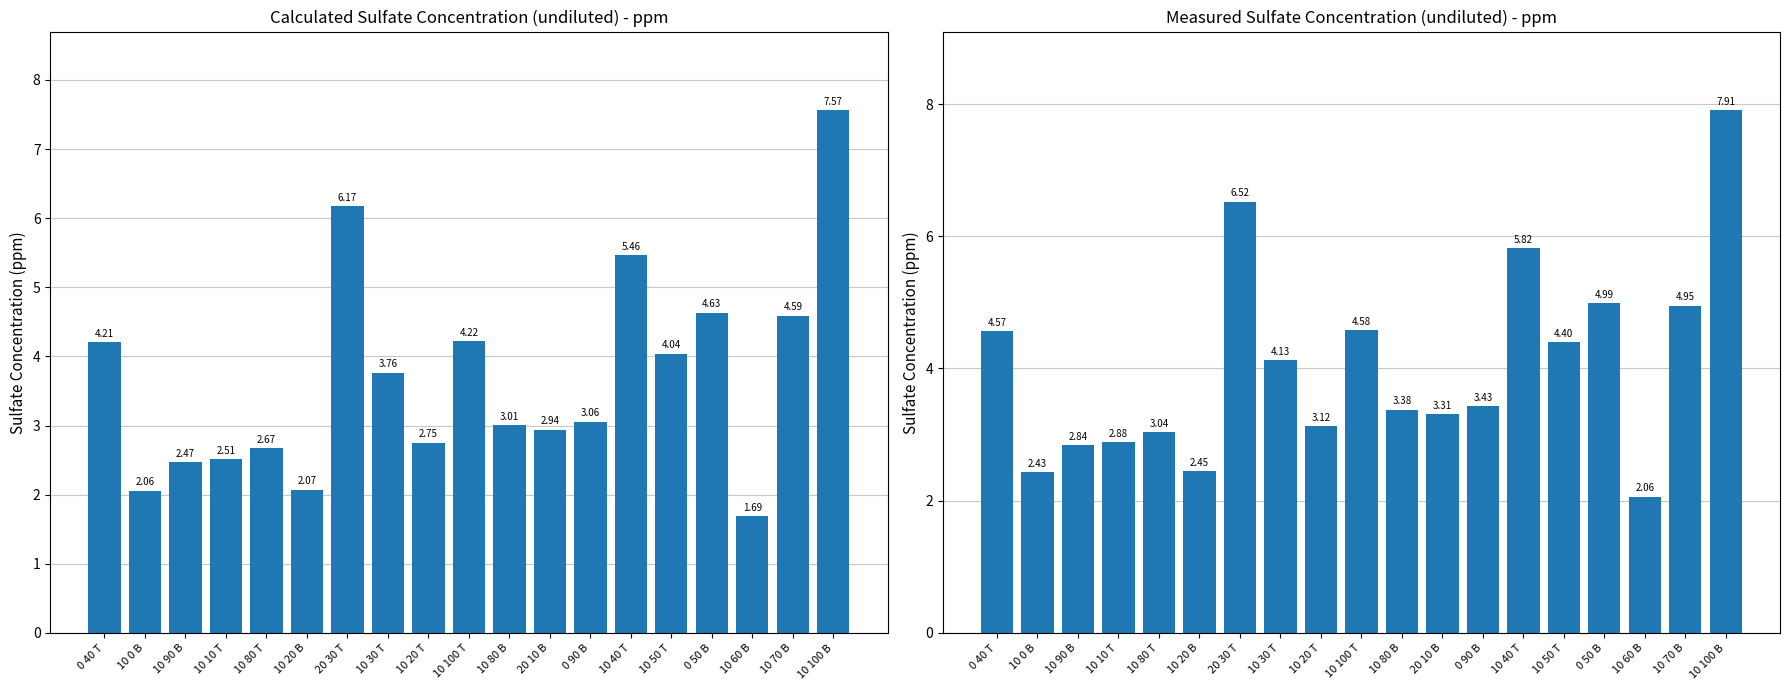

What position from the right is 0 90 B?

7